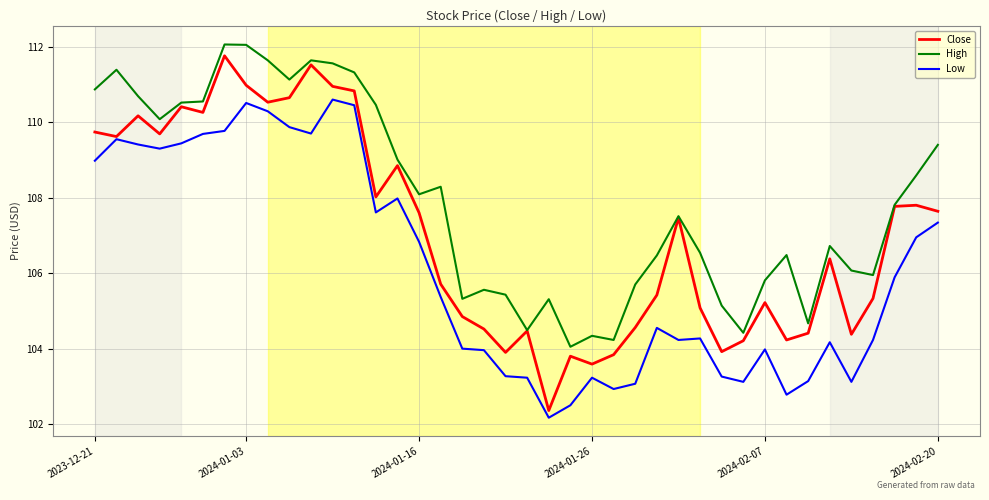

List the series in order of their overall mean, lowest first.

Low, Close, High